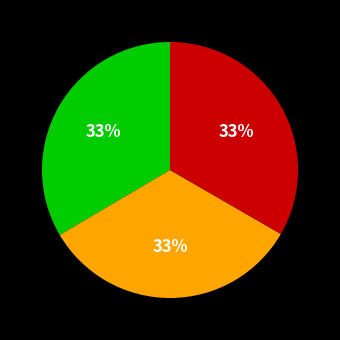

Does any single category account for the majority?

No